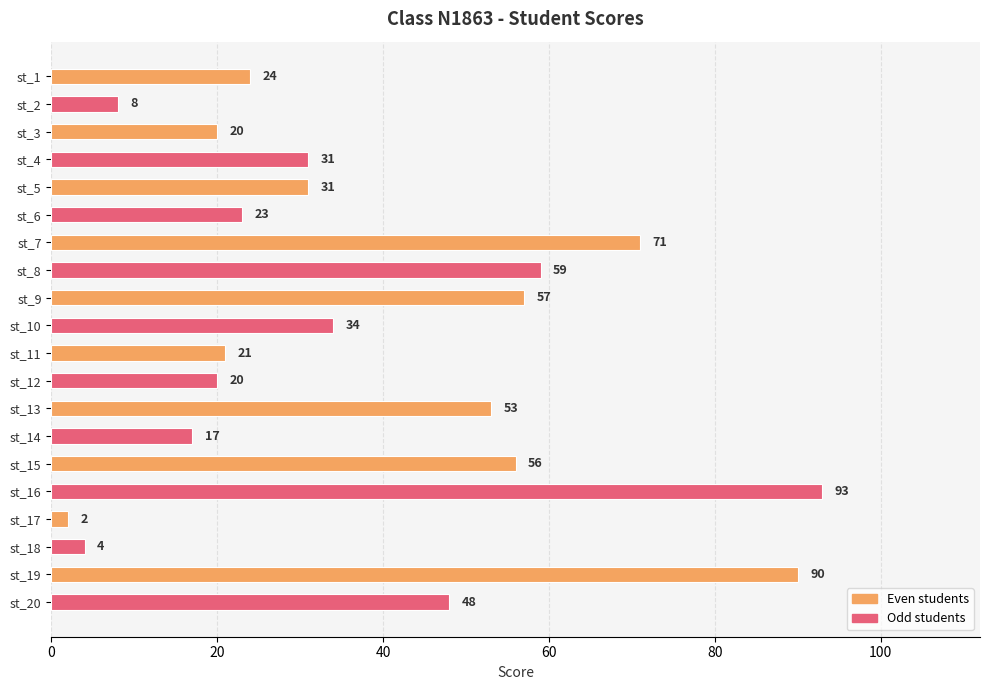

Reading top to bottom, extract all data points from this chart.

24	8	20	31	31	23	71	59	57	34	21	20	53	17	56	93	2	4	90	48